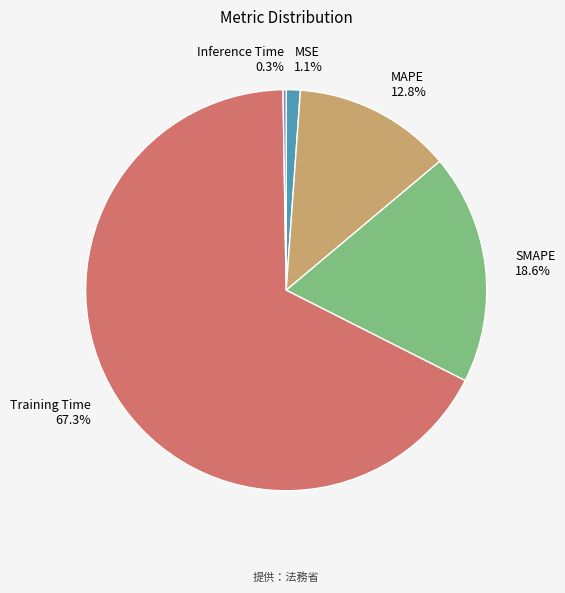

Is Training Time the majority of the pie?

Yes